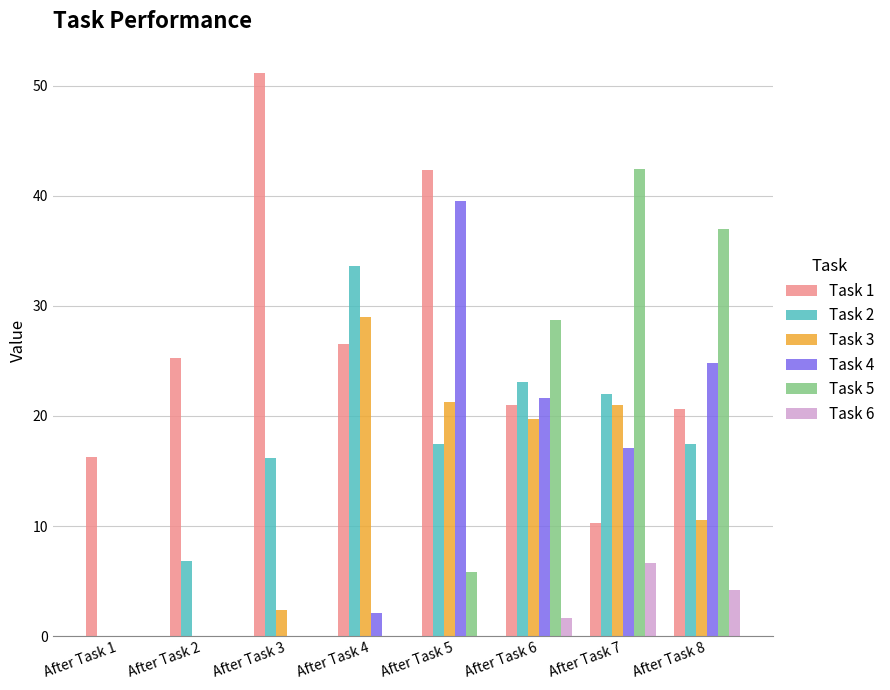

Which series has the largest total across all categories?

Task 1